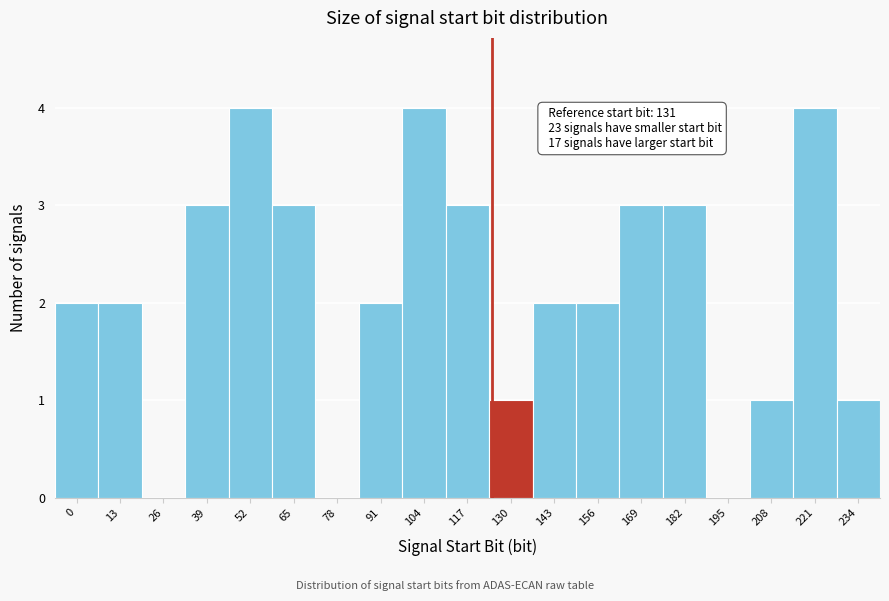

Reading left to right, transcribe all the data shown in this chart.

0=2	13=2	26=0	39=3	52=4	65=3	78=0	91=2	104=4	117=3	130=1	143=2	156=2	169=3	182=3	195=0	208=1	221=4	234=1